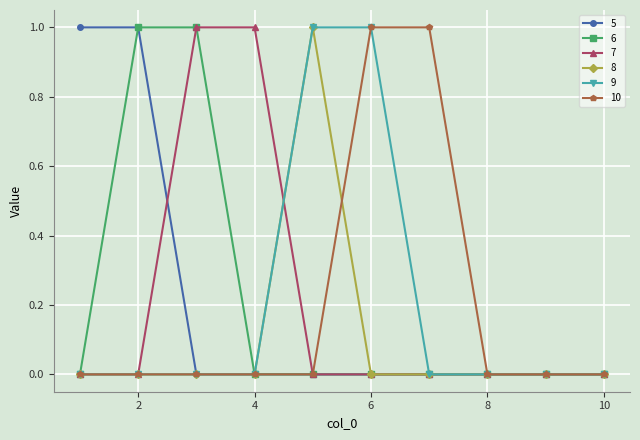

Does the chart display data point markers on the line(s)?

Yes